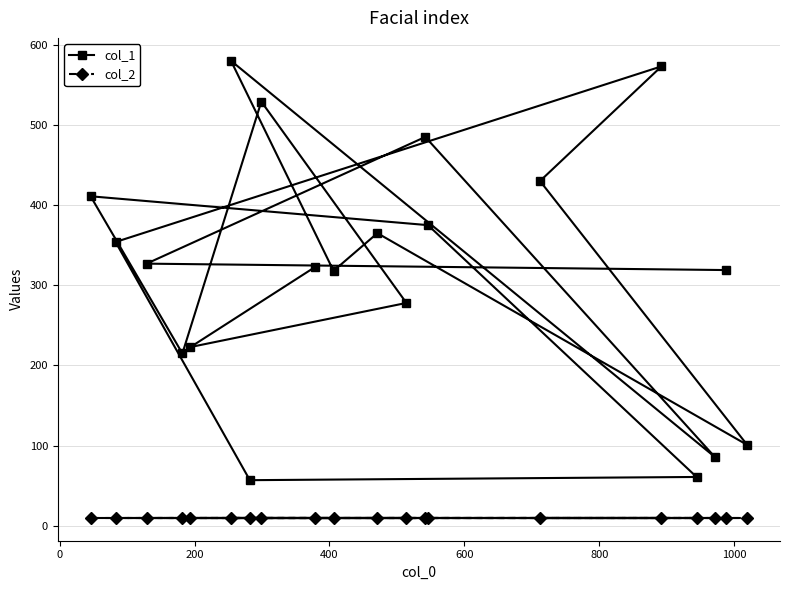

List the series in order of their overall mean, highest first.

col_1, col_2